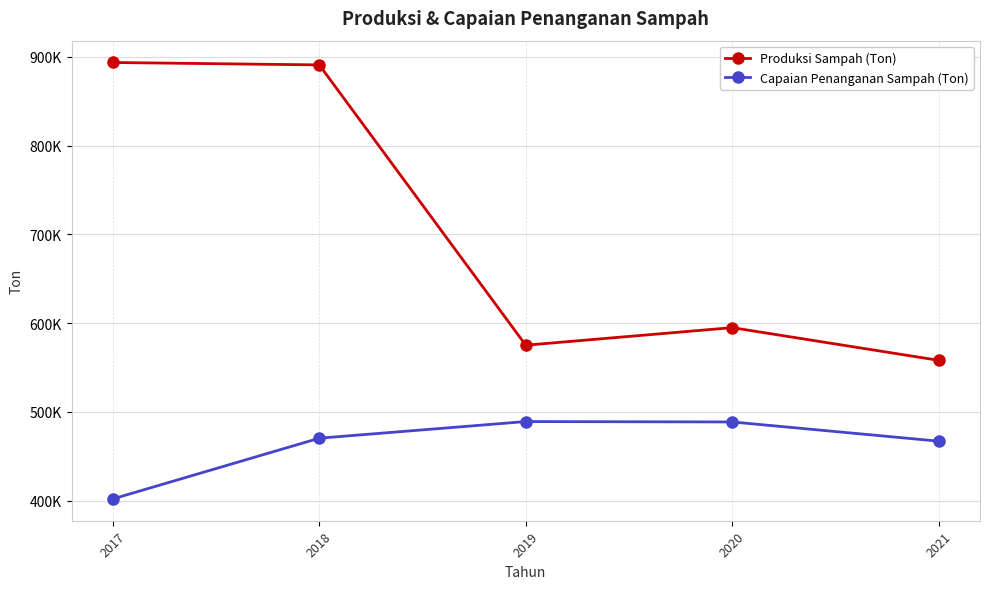

Is this an area chart (filled region under the line)?

No